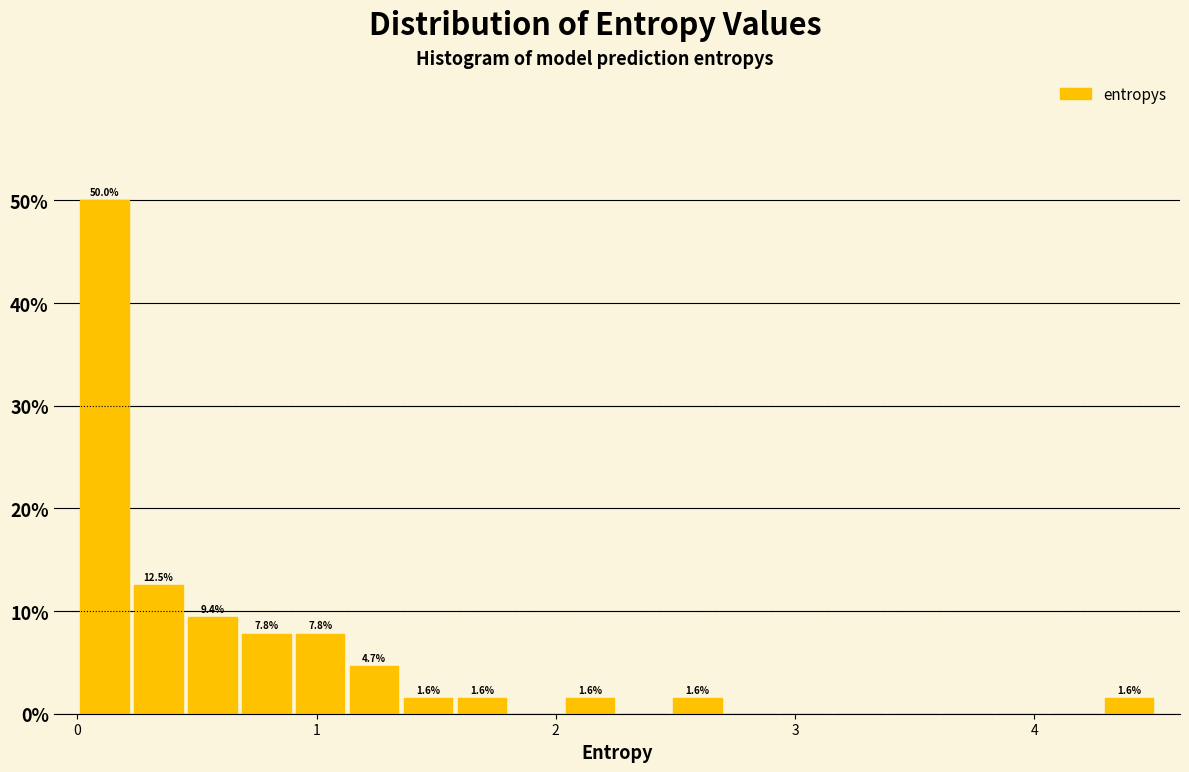

Around what value on the x-axis is the tallest bar? Give the approximate position of its centre, as read against the axis.

0.1